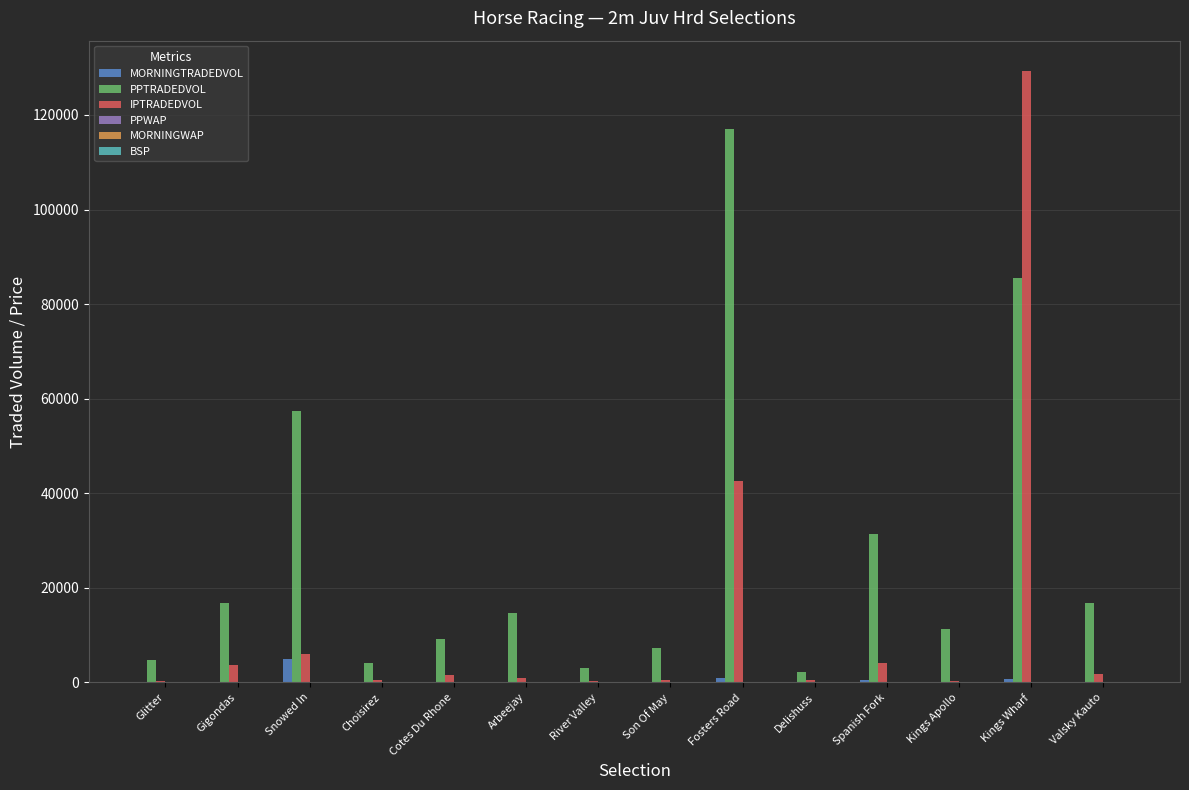

At which label does MORNINGTRADEDVOL reach its peak?

Snowed In